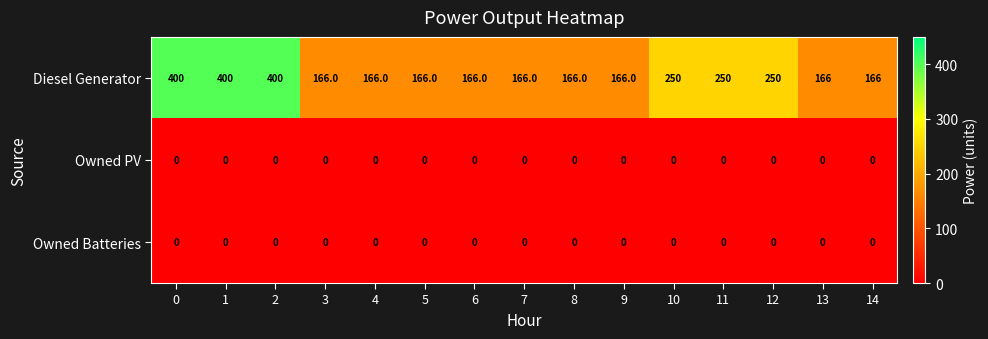

The value of Owned PV at 10 is 0. True or false?

True